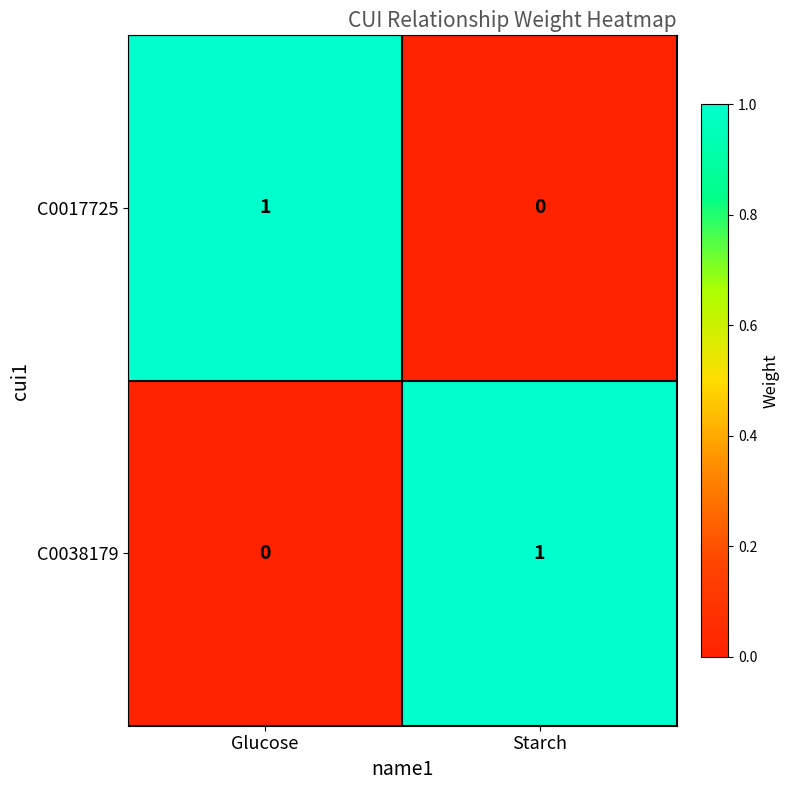

Reading left to right, transcribe all the data shown in this chart.

C0017725: Glucose=1	Starch=0
C0038179: Glucose=0	Starch=1